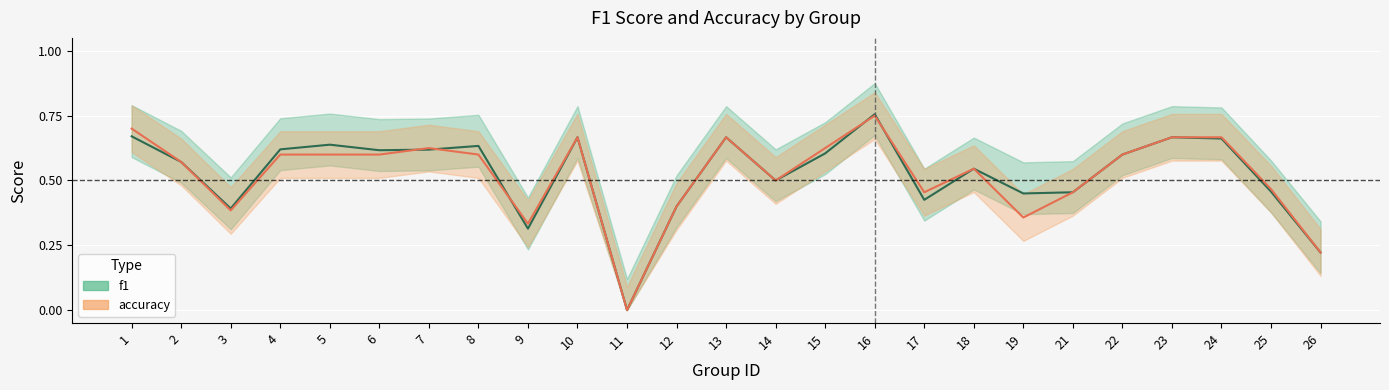

True or false: accuracy has a value of 0.4 at 13.

False